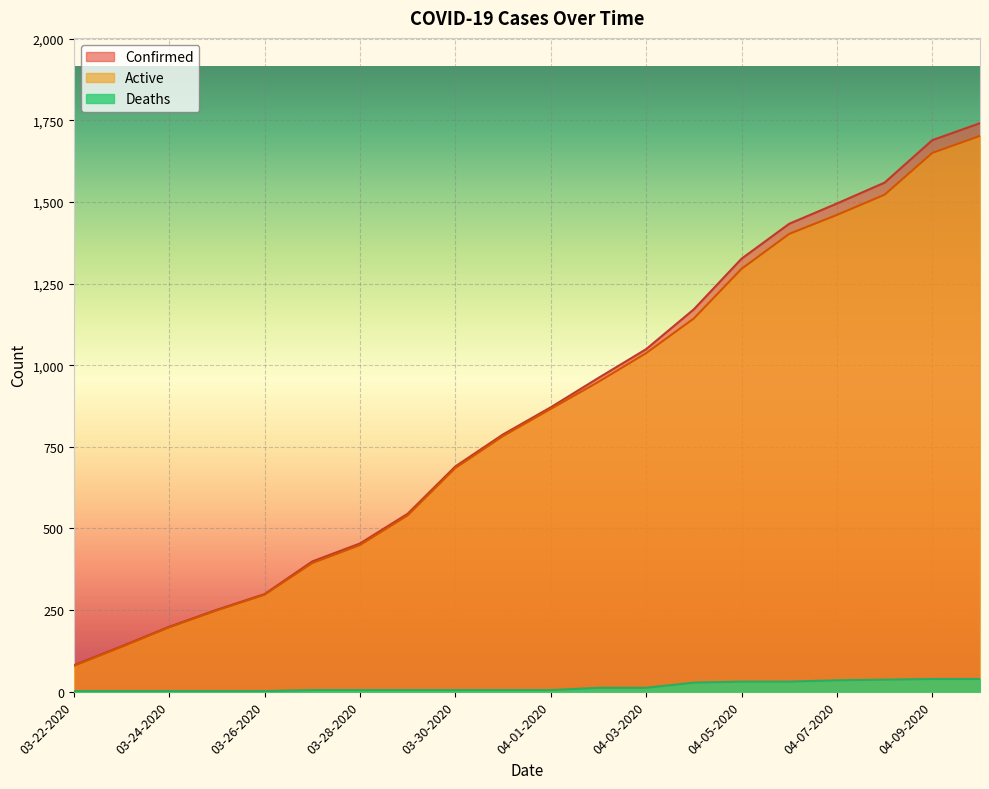

What is the total value across all series at 03-30-2020?

1380